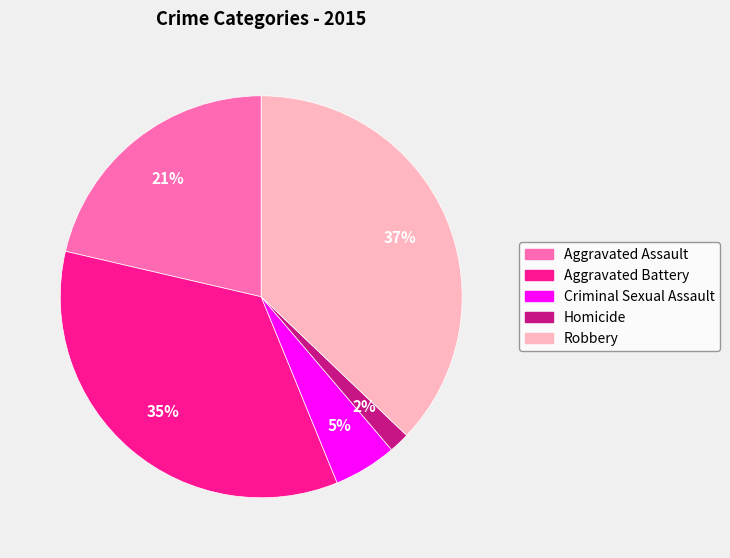

To the nearest percent, what portion does Criminal Sexual Assault represent?

5%